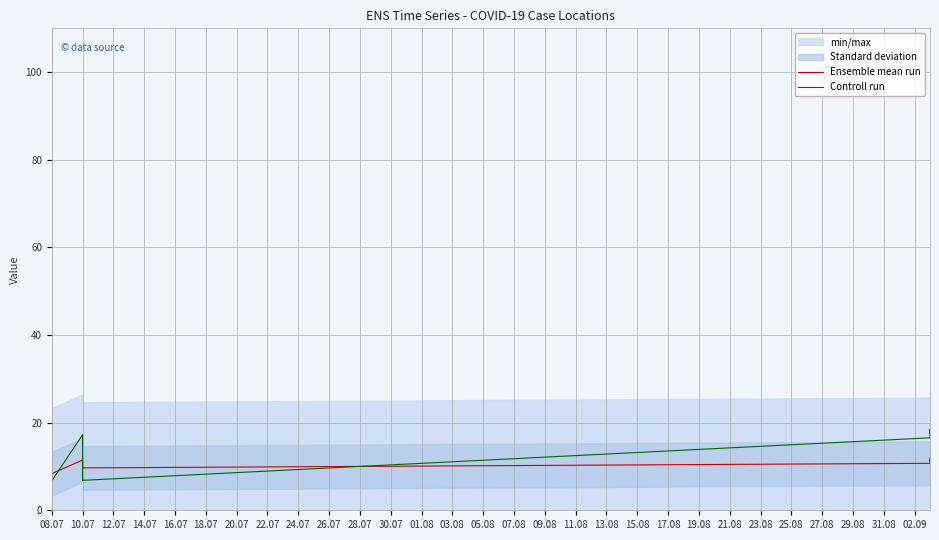

The Controll run series shows 1.5 at 10.07. True or false?

False